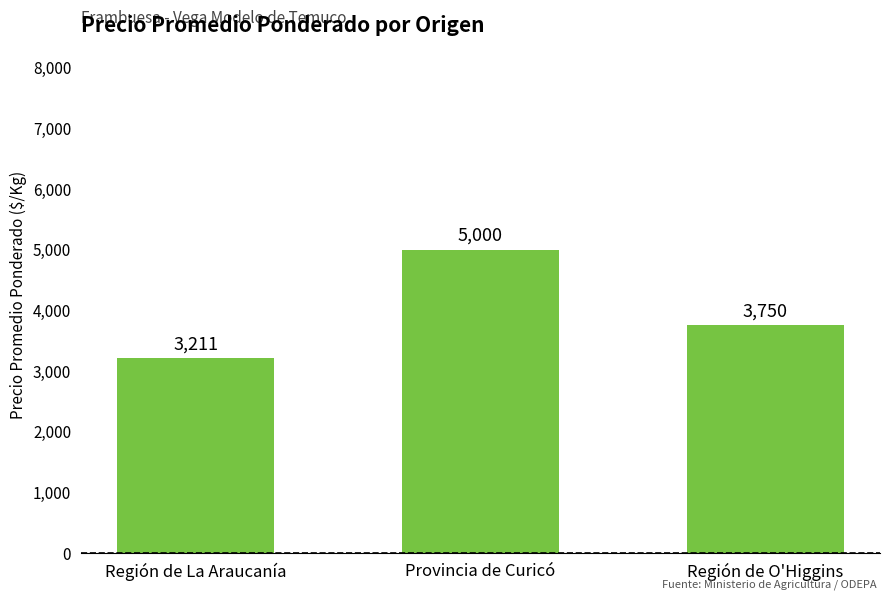

List the labels in order of value, smallest first.

Región de La Araucanía, Región de O'Higgins, Provincia de Curicó